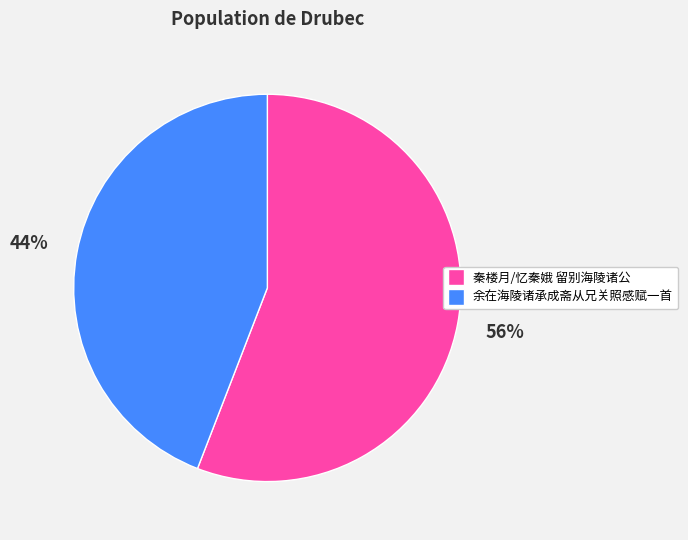

How many slices are in this pie chart?

2